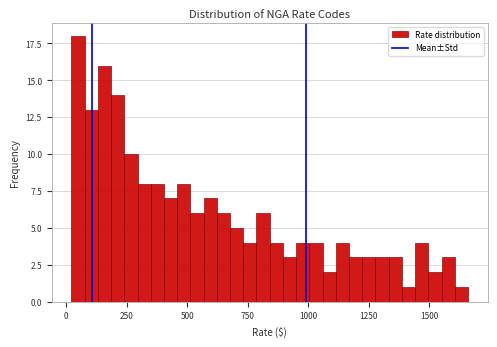

Read against the x-axis, roughly where is the centre of the tallest bar?

50